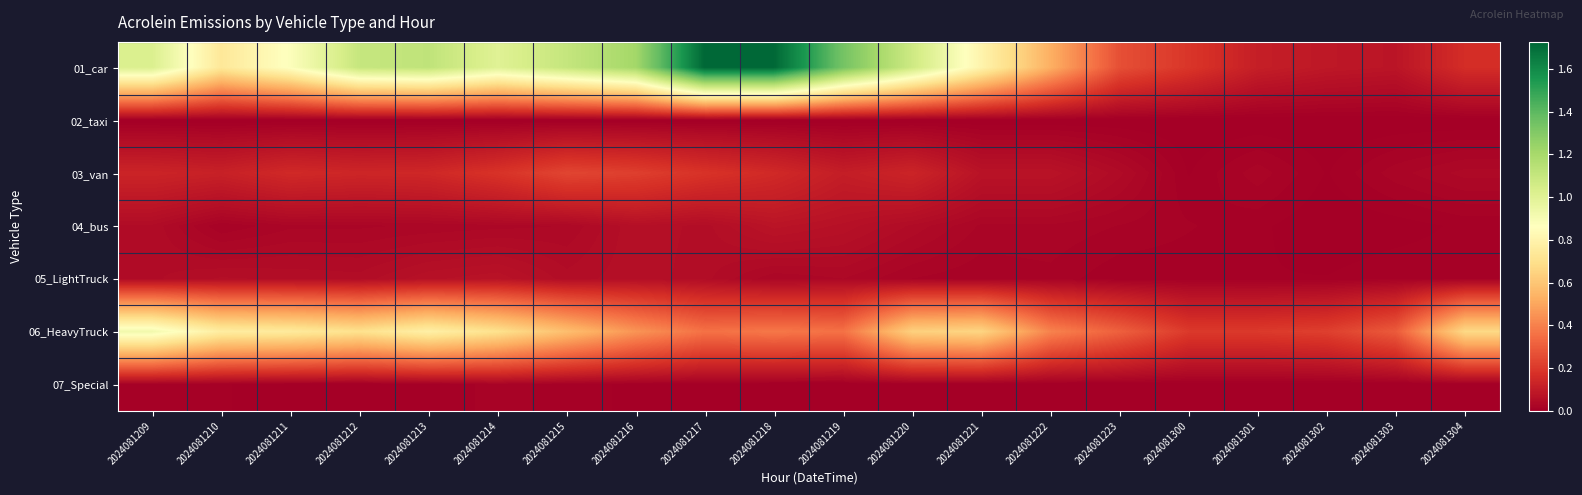

Reading left to right, what are all the values shown in this chart?

01_car: 2024081209=1.0	2024081210=0.7	2024081211=0.9	2024081212=1.1	2024081213=1.1	2024081214=1.0	2024081215=1.1	2024081216=1.2	2024081217=1.7	2024081218=1.7	2024081219=1.3	2024081220=1.1	2024081221=0.8	2024081222=0.5	2024081223=0.3	2024081300=0.2	2024081301=0.1	2024081302=0.1	2024081303=0.1	2024081304=0.2
02_taxi: 2024081209=0.0	2024081210=0.0	2024081211=0.0	2024081212=0.0	2024081213=0.0	2024081214=0.0	2024081215=0.0	2024081216=0.0	2024081217=0.0	2024081218=0.0	2024081219=0.0	2024081220=0.0	2024081221=0.0	2024081222=0.0	2024081223=0.0	2024081300=0.0	2024081301=0.0	2024081302=0.0	2024081303=0.0	2024081304=0.0
03_van: 2024081209=0.1	2024081210=0.1	2024081211=0.2	2024081212=0.1	2024081213=0.1	2024081214=0.2	2024081215=0.2	2024081216=0.2	2024081217=0.2	2024081218=0.2	2024081219=0.1	2024081220=0.1	2024081221=0.1	2024081222=0.1	2024081223=0.0	2024081300=0.0	2024081301=0.0	2024081302=0.0	2024081303=0.0	2024081304=0.0
04_bus: 2024081209=0.0	2024081210=0.0	2024081211=0.0	2024081212=0.0	2024081213=0.0	2024081214=0.0	2024081215=0.0	2024081216=0.1	2024081217=0.1	2024081218=0.1	2024081219=0.1	2024081220=0.0	2024081221=0.0	2024081222=0.0	2024081223=0.0	2024081300=0.0	2024081301=0.0	2024081302=0.0	2024081303=0.0	2024081304=0.0
05_LightTruck: 2024081209=0.0	2024081210=0.1	2024081211=0.1	2024081212=0.1	2024081213=0.1	2024081214=0.1	2024081215=0.1	2024081216=0.1	2024081217=0.0	2024081218=0.0	2024081219=0.0	2024081220=0.0	2024081221=0.0	2024081222=0.0	2024081223=0.0	2024081300=0.0	2024081301=0.0	2024081302=0.0	2024081303=0.0	2024081304=0.0
06_HeavyTruck: 2024081209=0.9	2024081210=0.8	2024081211=0.7	2024081212=0.7	2024081213=0.8	2024081214=0.7	2024081215=0.6	2024081216=0.5	2024081217=0.4	2024081218=0.4	2024081219=0.4	2024081220=0.6	2024081221=0.7	2024081222=0.4	2024081223=0.3	2024081300=0.2	2024081301=0.2	2024081302=0.2	2024081303=0.3	2024081304=0.7
07_Special: 2024081209=0.0	2024081210=0.0	2024081211=0.0	2024081212=0.0	2024081213=0.0	2024081214=0.0	2024081215=0.0	2024081216=0.0	2024081217=0.0	2024081218=0.0	2024081219=0.0	2024081220=0.0	2024081221=0.0	2024081222=0.0	2024081223=0.0	2024081300=0.0	2024081301=0.0	2024081302=0.0	2024081303=0.0	2024081304=0.0